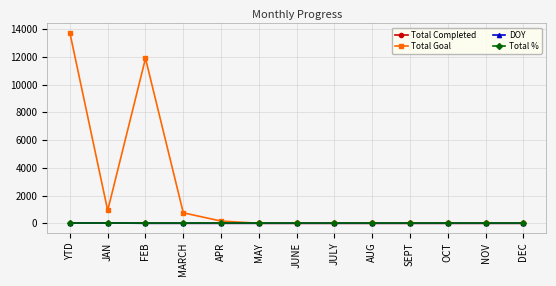

Which label corresponds to the largest value in the chart?

YTD